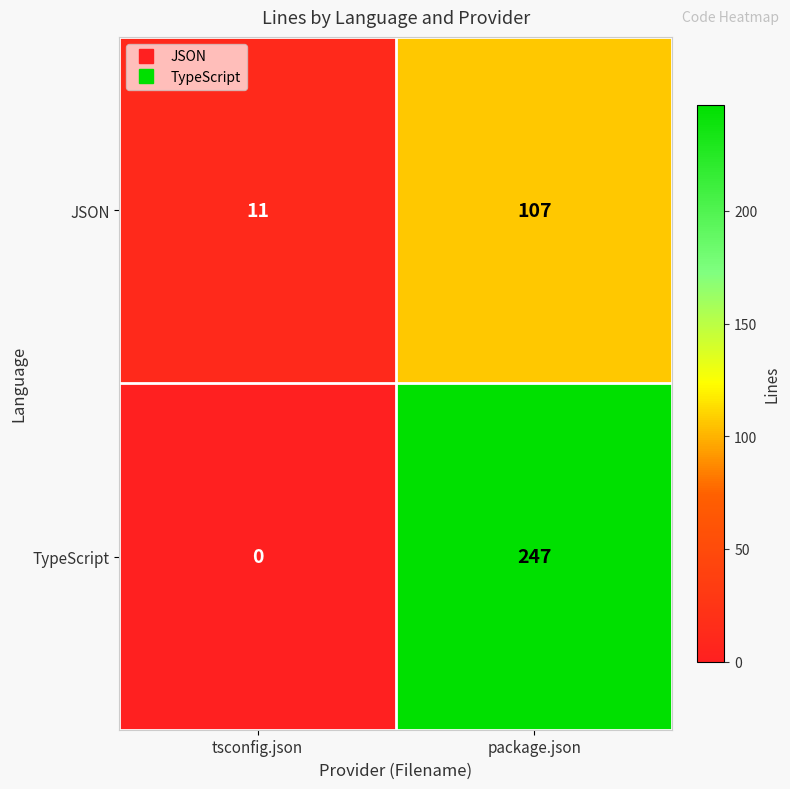

What is the difference between the maximum and minimum values in the JSON series?

96